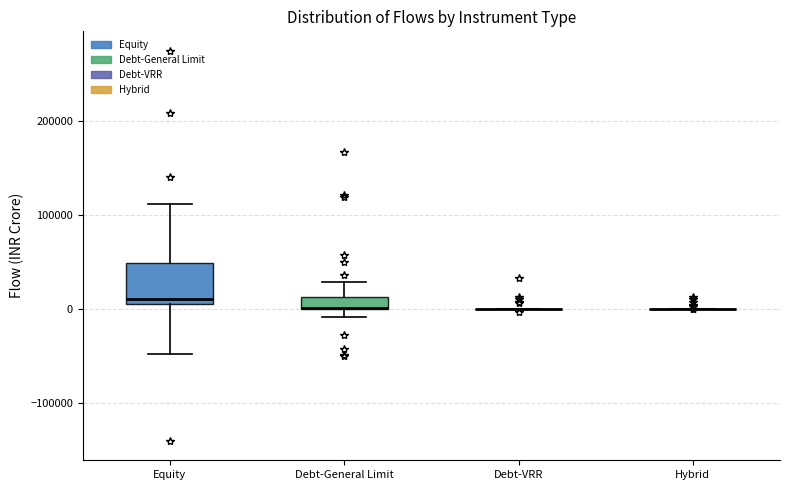

Comparing the boxes themselves (not the whiskers), which one is the tallest?

Equity